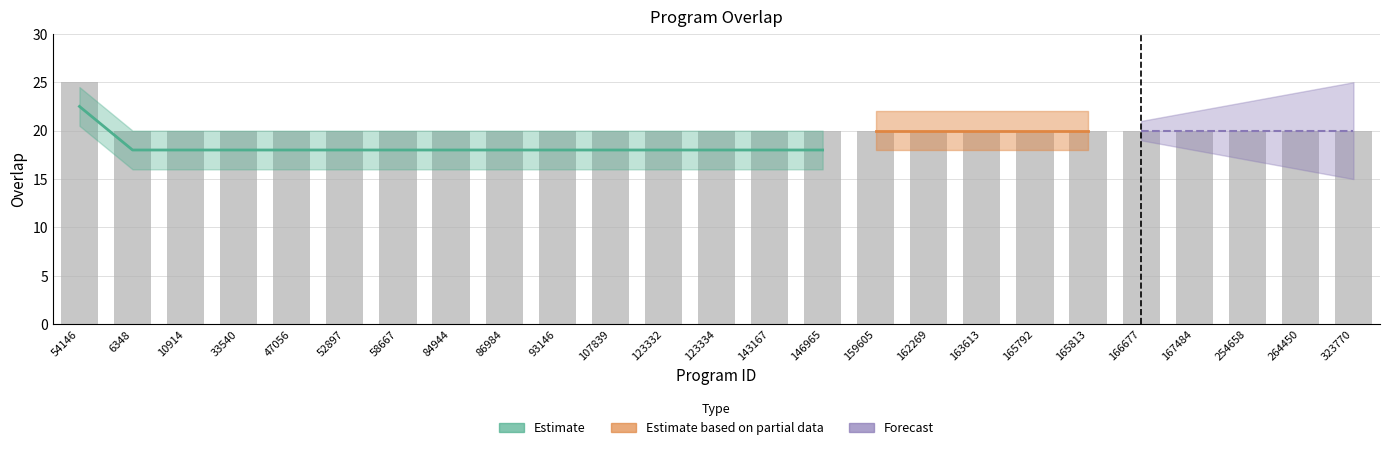

What is the sum of the values at 58667 and 264450?

40